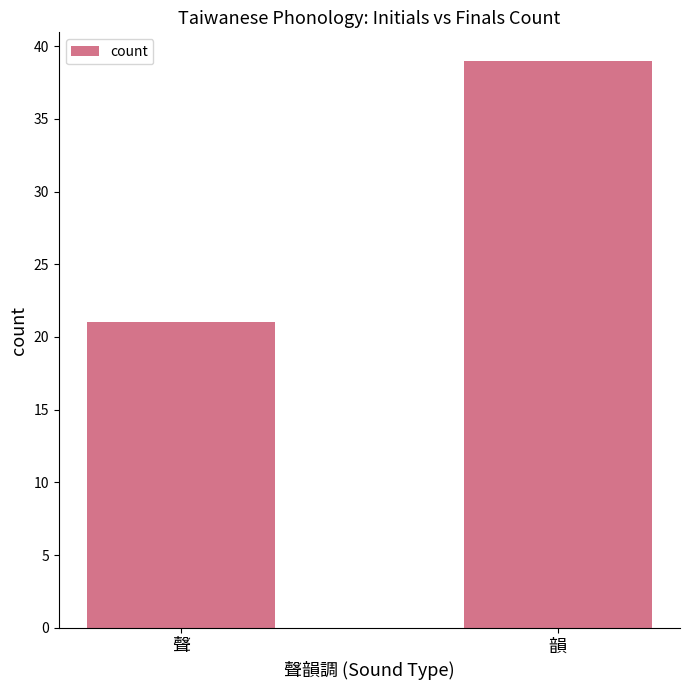

Reading left to right, transcribe all the data shown in this chart.

21	39